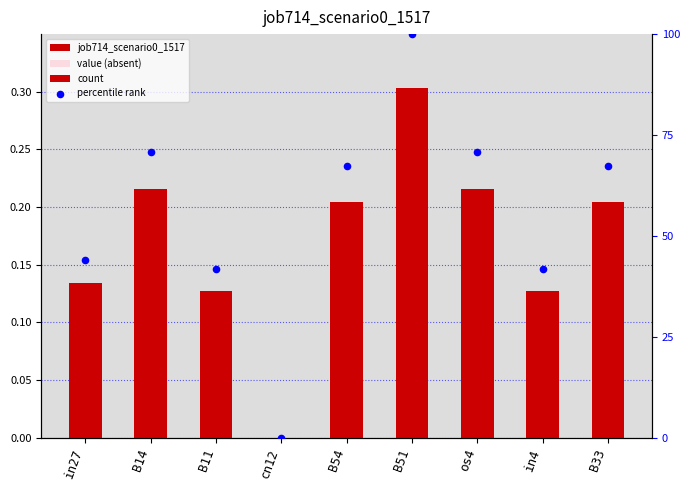

At which category is the sum across all series the highest?

B51